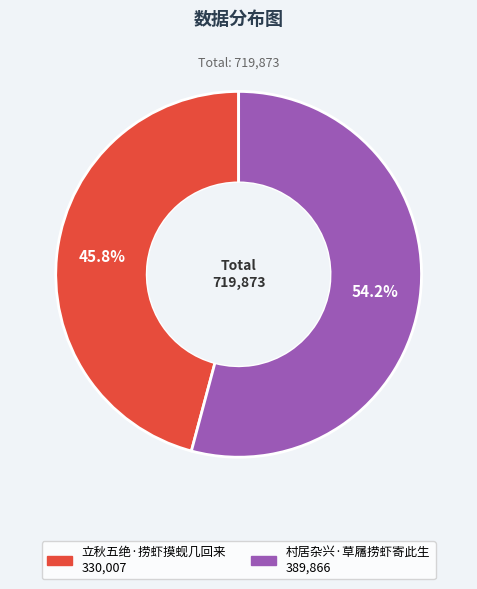

Between 村居杂兴·草屩捞虾寄此生 and 立秋五绝·捞虾摸蚬几回来, which is larger?

村居杂兴·草屩捞虾寄此生